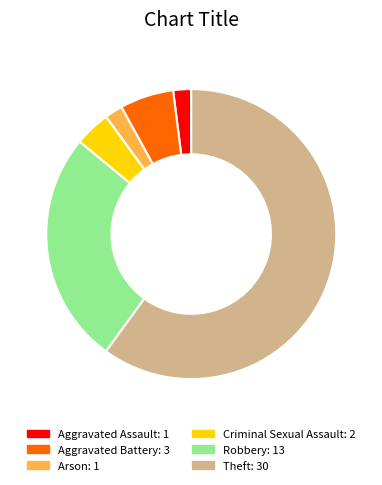

How many segments does this pie chart have?

6